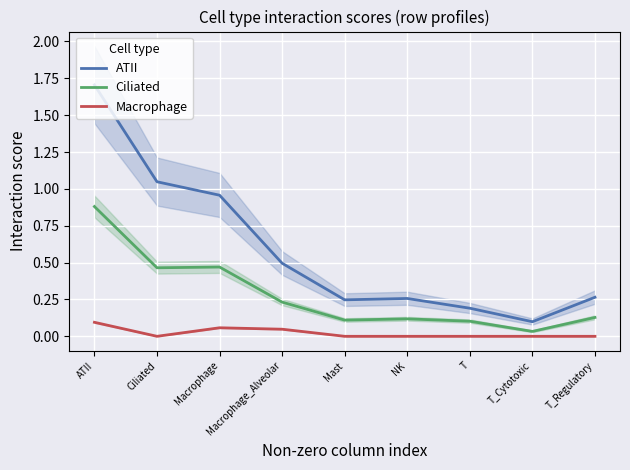

How many data points in Macrophage are above 0?

3